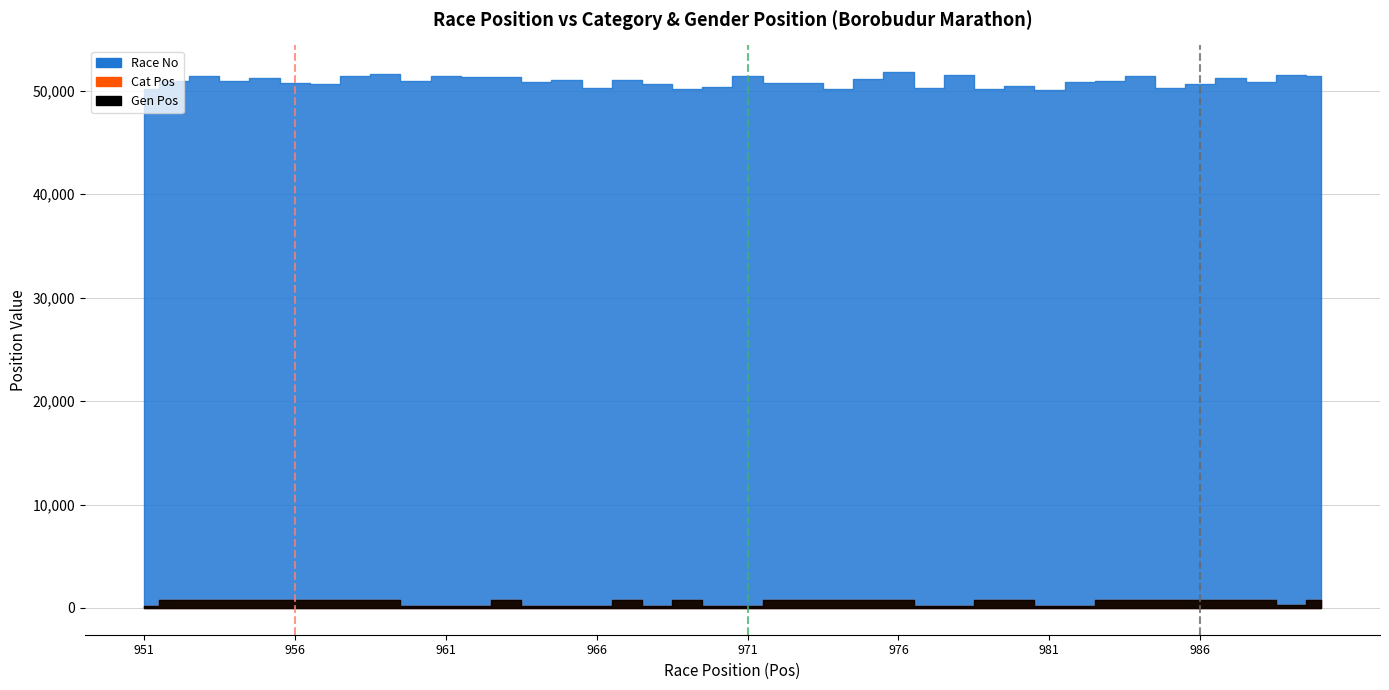

How many values in the Cat Pos series are below 731?

20